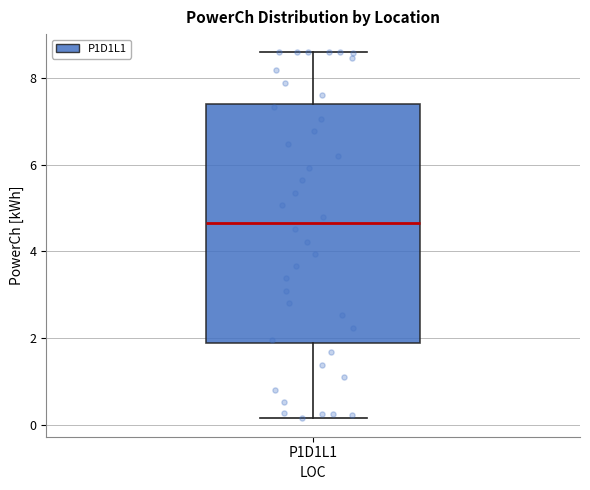

Read this box plot against the y-axis: the position of the median line, the range covered by the box, and the ends of both whiskers. The values are not printed on the chart, so give them approximately, as read against the axis.

median 4.6, box 1.8 to 7.4, whiskers 0.2 to 8.6